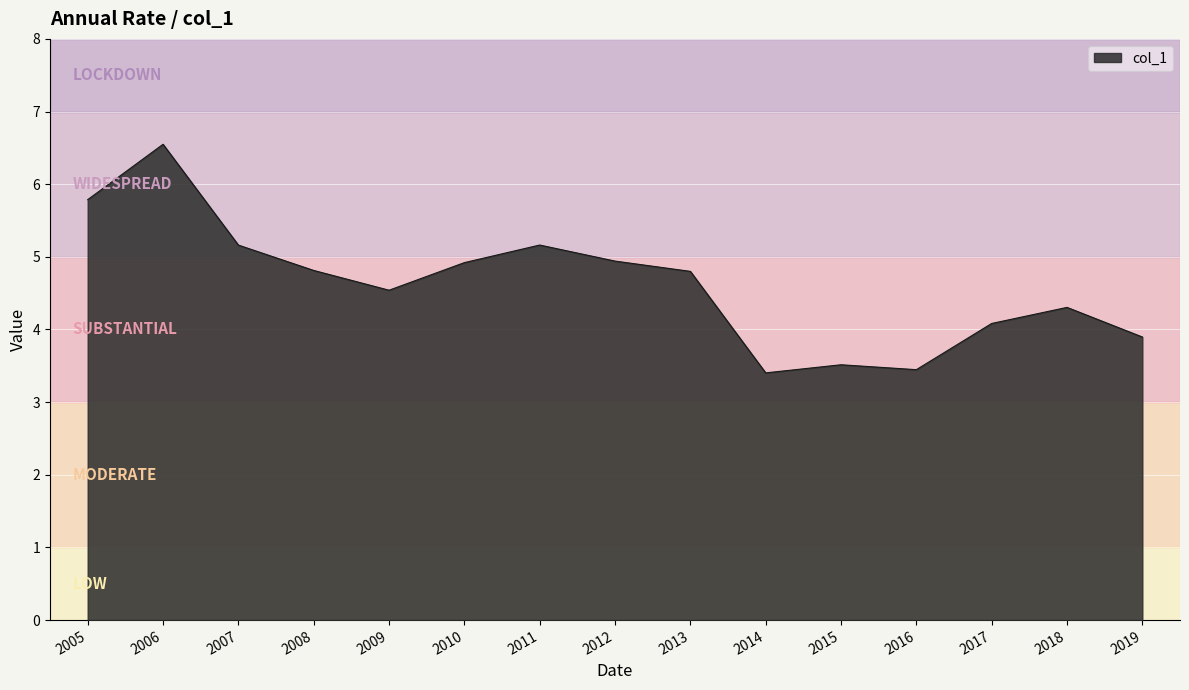

What is the greatest value displayed?

6.5